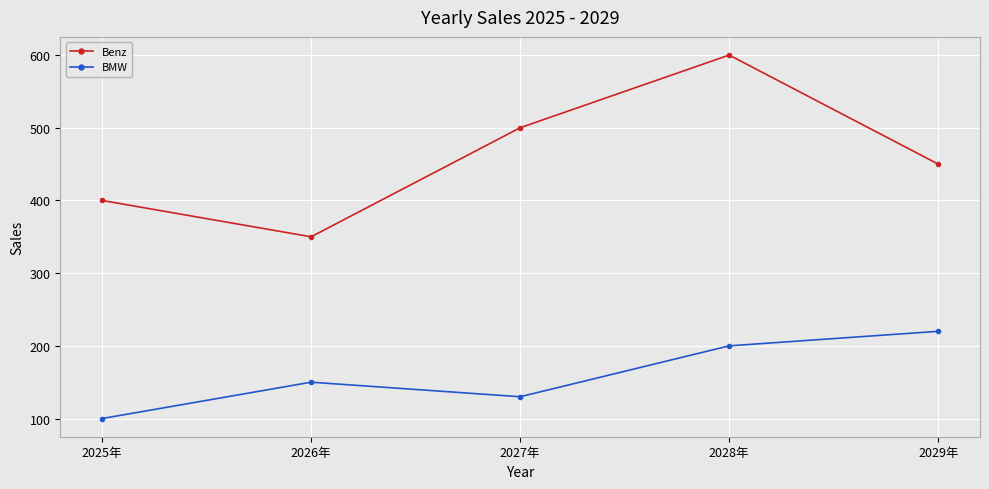

Reading right to left, what are all the values shown in this chart?

Benz: 2029年=450	2028年=600	2027年=500	2026年=350	2025年=400
BMW: 2029年=220	2028年=200	2027年=130	2026年=150	2025年=100